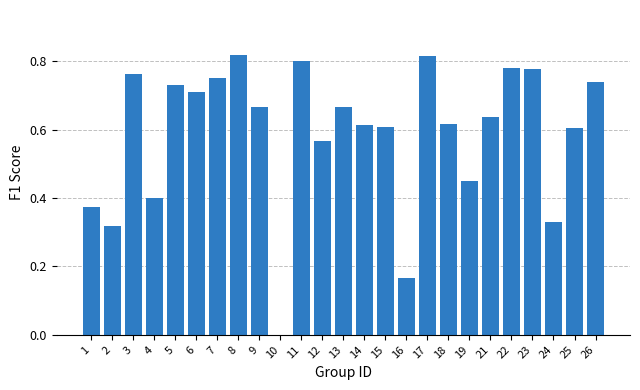

Between 9 and 7, which is larger?

7